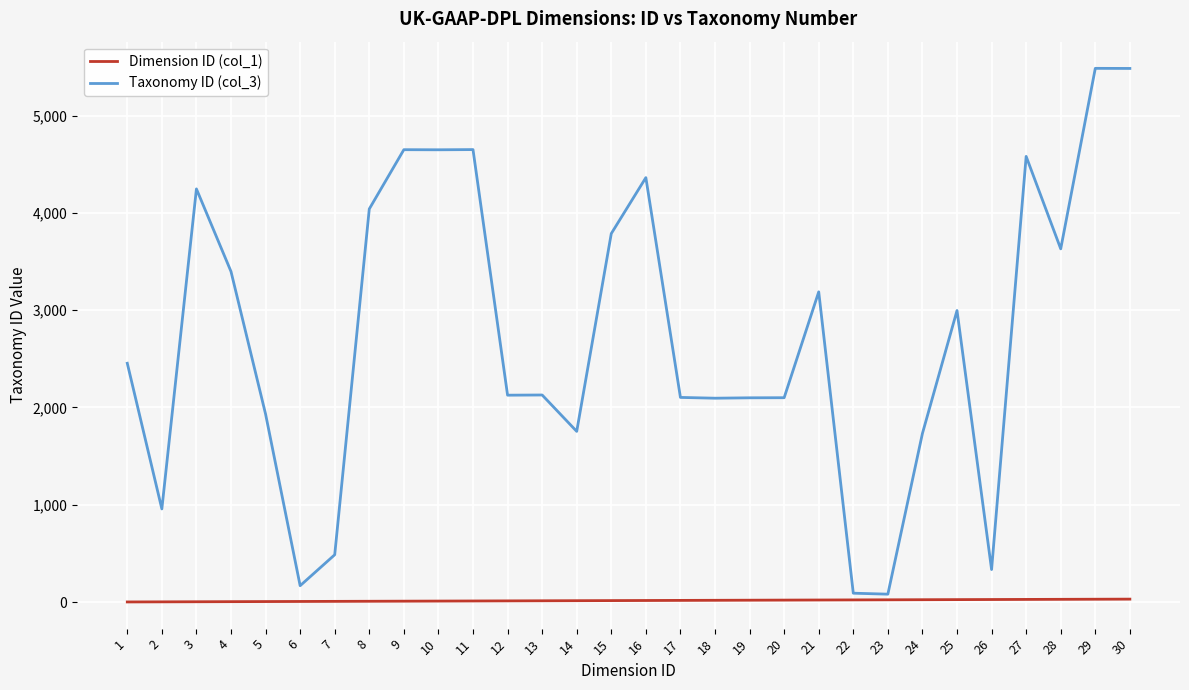

The value of Taxonomy ID (col_3) at 16 is 6451. True or false?

False